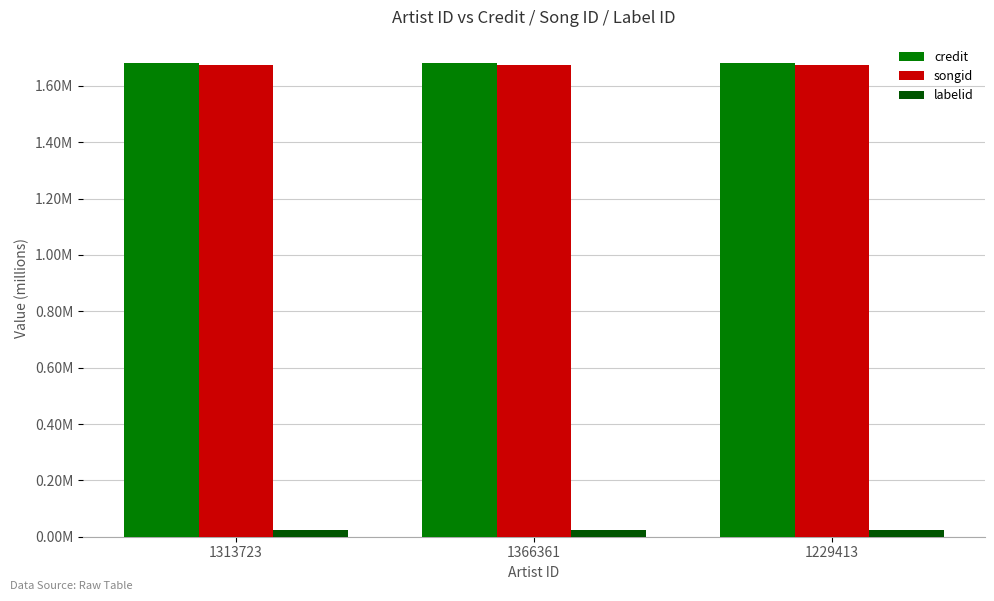

What are all the series names shown in the legend?

credit, songid, labelid